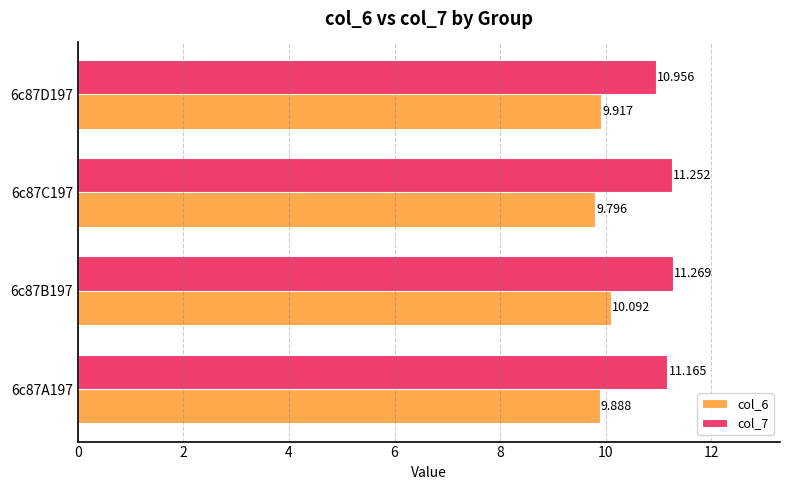

Is the value of col_7 at 6c87D197 greater than the value of col_6 at 6c87B197?

Yes